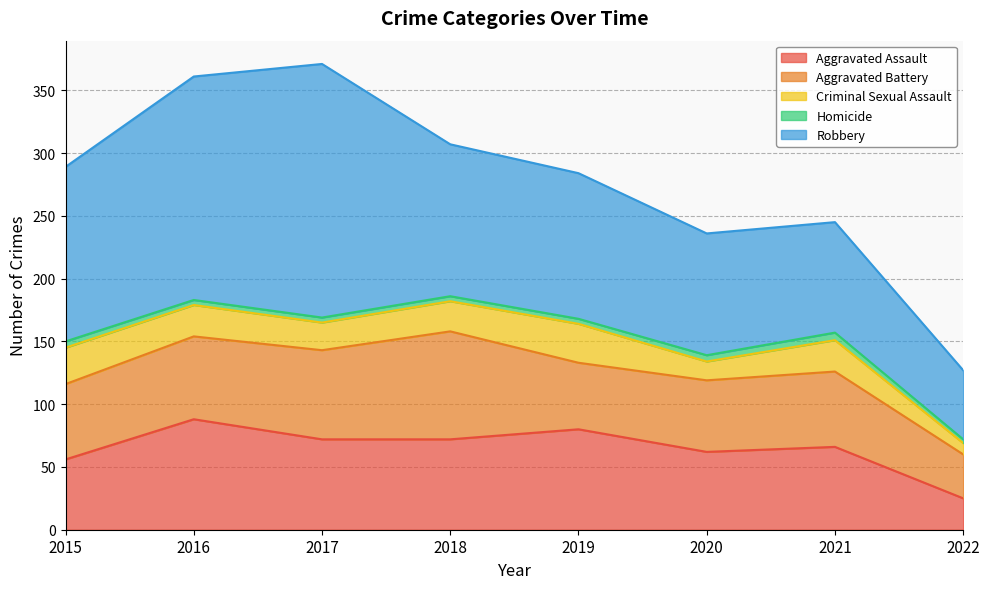

Reading left to right, what are all the values shown in this chart?

Aggravated Assault: 56	88	72	72	80	62	66	25
Aggravated Battery: 60	66	71	86	53	57	60	35
Criminal Sexual Assault: 29	25	22	24	31	15	25	9
Homicide: 5	4	4	4	4	5	6	3
Robbery: 139	178	202	121	116	97	88	55